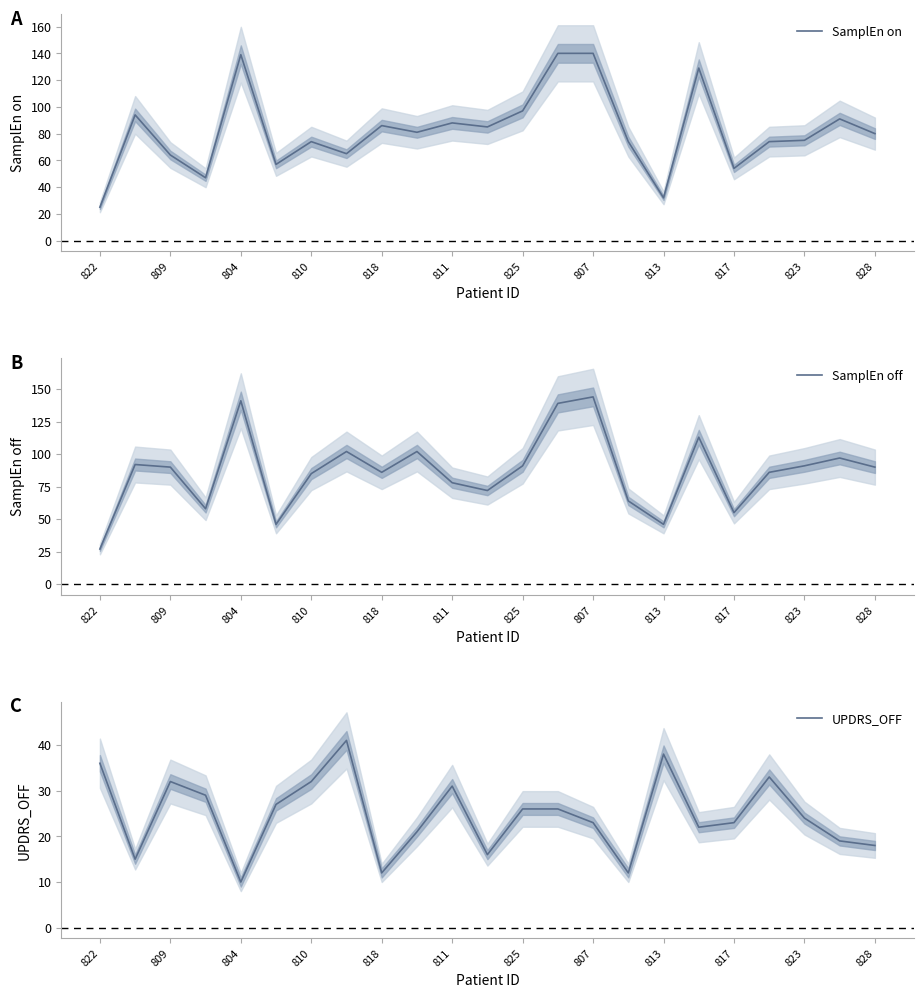

Is it true that SamplEn on equals 36 at 825?

False